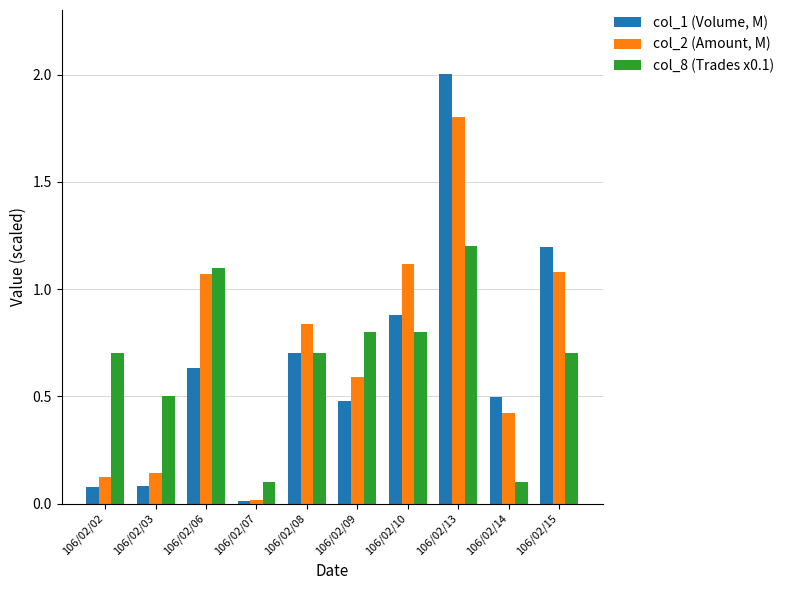

What is the sum of the col_1 (Volume, M) values at 106/02/15 and 106/02/08?

1.9